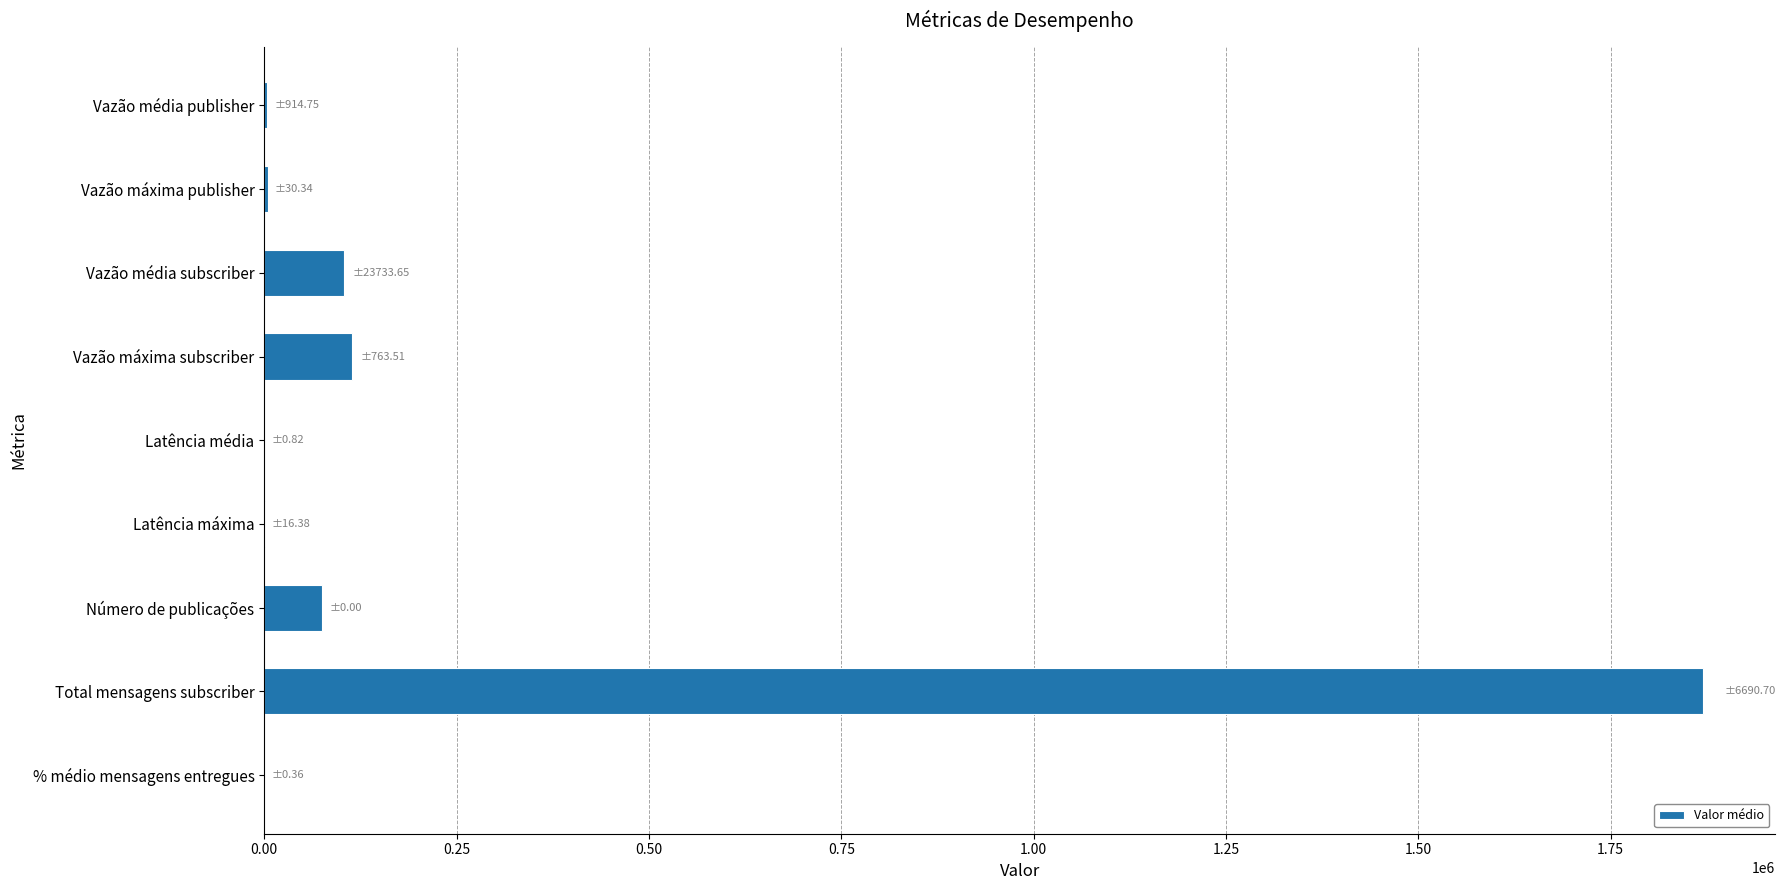

Count the number of categories in the chart.

9